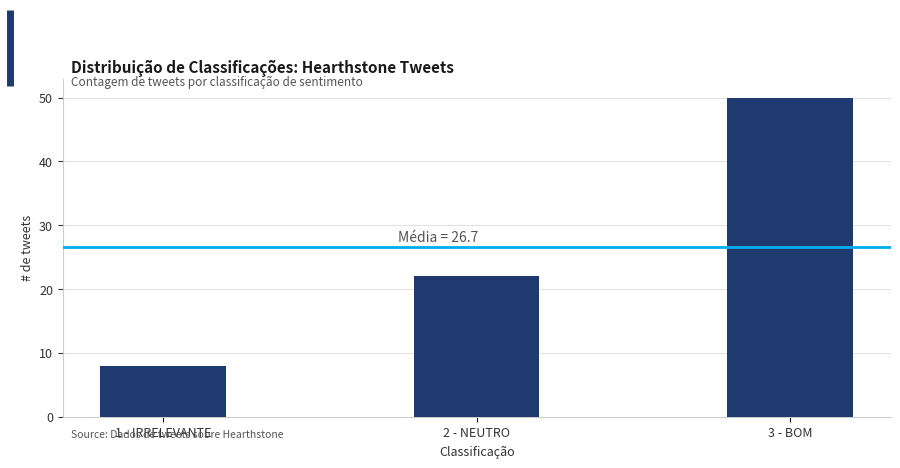

Reading left to right, list all the values displayed in this chart.

1 - IRRELEVANTE=8	2 - NEUTRO=22	3 - BOM=50